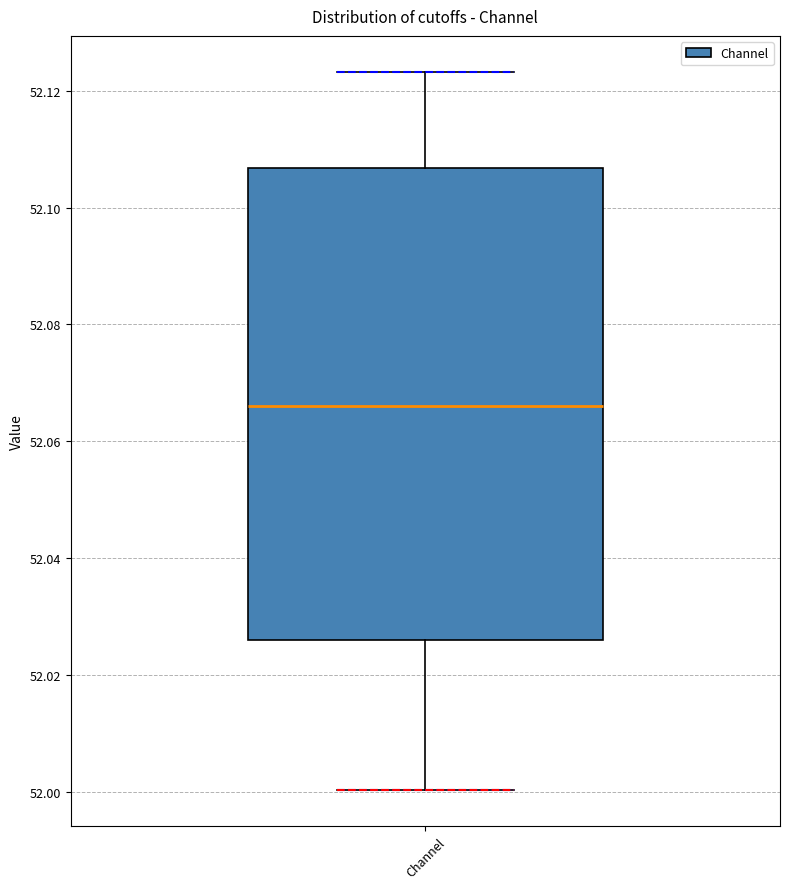

Read this box plot against the y-axis: the position of the median line, the range covered by the box, and the ends of both whiskers. The values are not printed on the chart, so give them approximately, as read against the axis.

median 52.066, box 52.026 to 52.106, whiskers 52.000 to 52.124